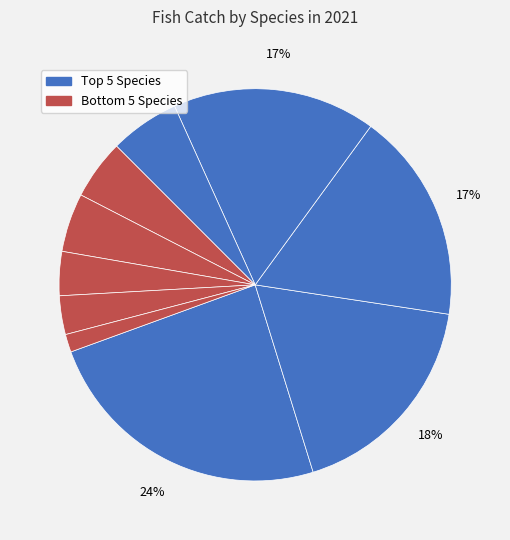

Count the number of slices in the pie.

10